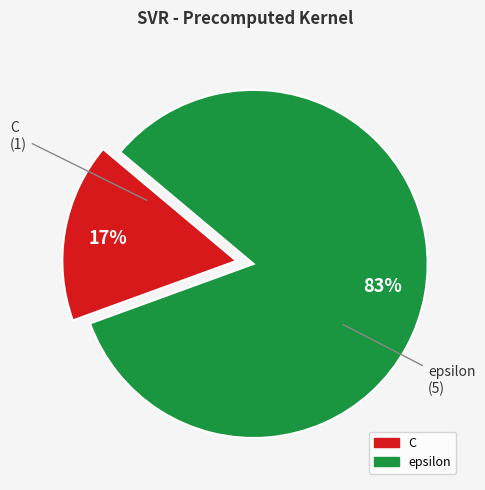

To the nearest percent, what is the average slice percentage?

50%